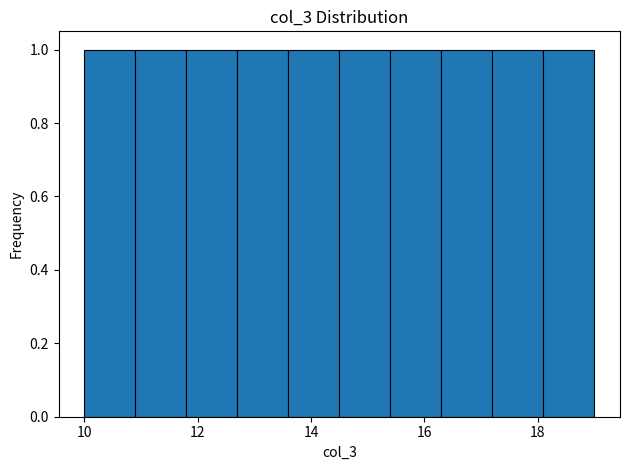

Reading left to right, list every bar in this chart as the range it spans on the x-axis followed by its height. Neither the bar edges nor the heights are printed on the chart, so give them approximately, as read against the axes.

10.0 to 10.9: 1
10.9 to 11.8: 1
11.8 to 12.7: 1
12.7 to 13.6: 1
13.6 to 14.5: 1
14.5 to 15.4: 1
15.4 to 16.3: 1
16.3 to 17.2: 1
17.2 to 18.1: 1
18.1 to 19.0: 1